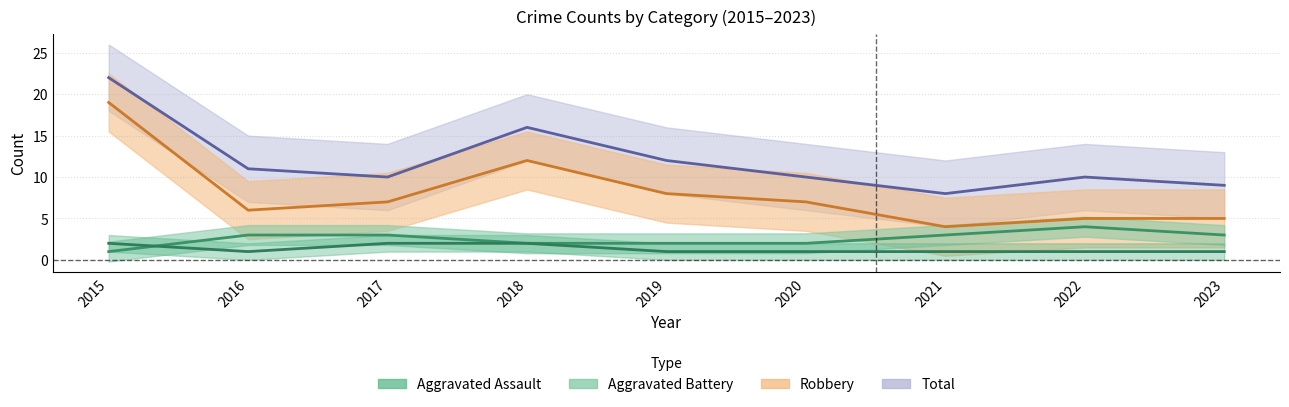

Does the chart display data point markers on the line(s)?

No